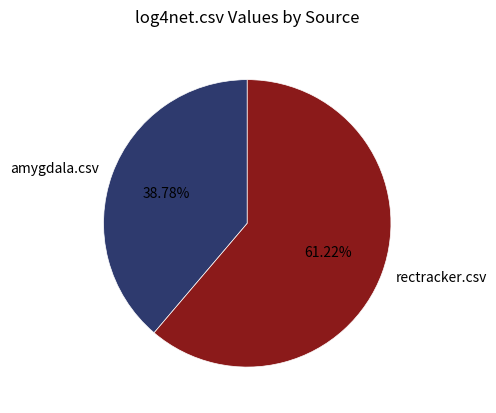

Is there a majority slice in this chart?

Yes